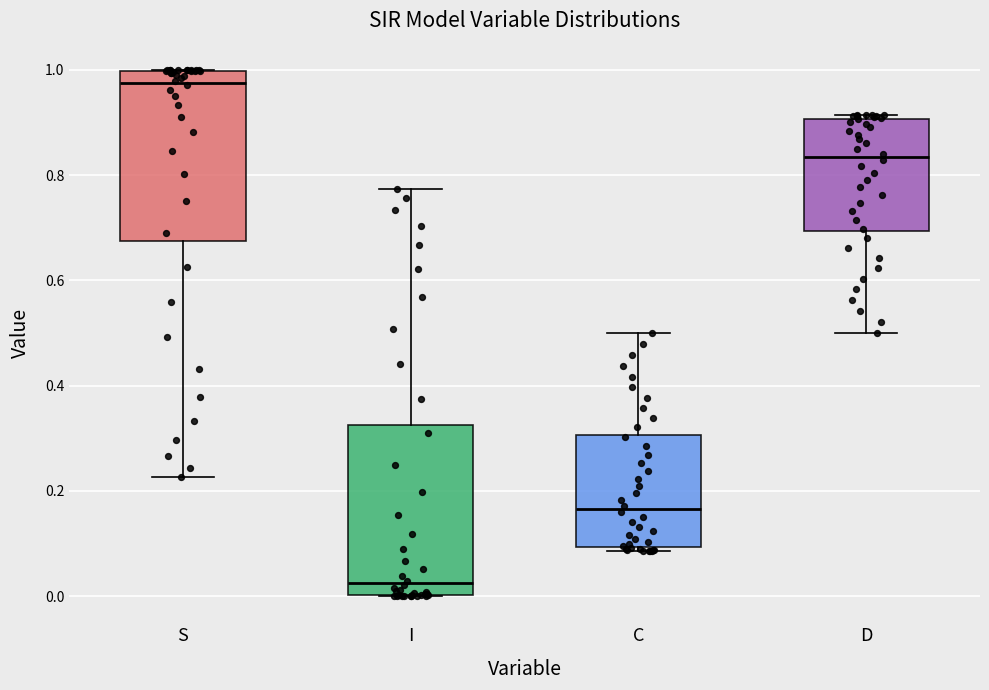

Which box has the highest median line?

S